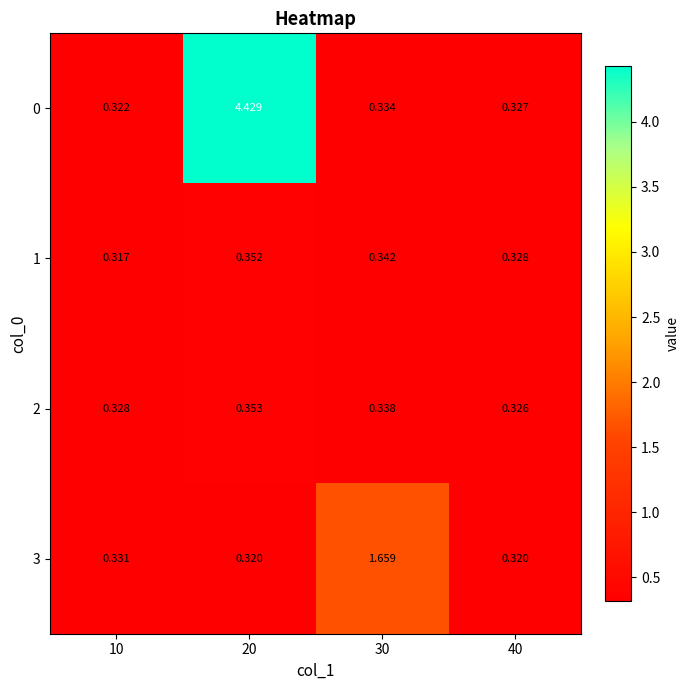

At how many categories does at least one series exceed 2?

1